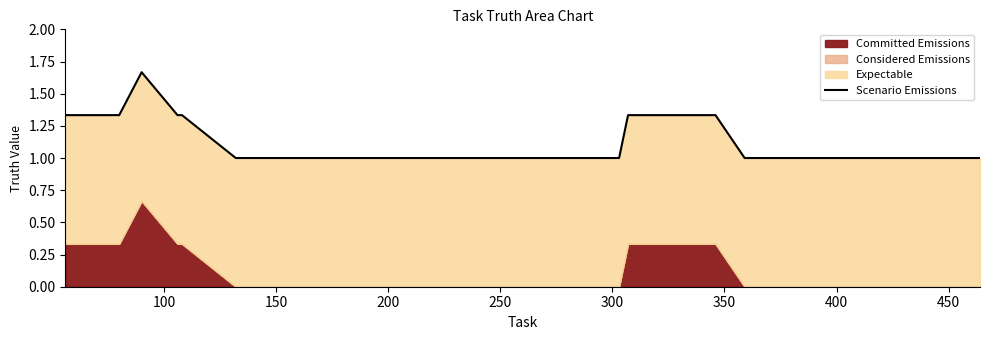

True or false: there are more than 0 points higher than both neighbors.

True